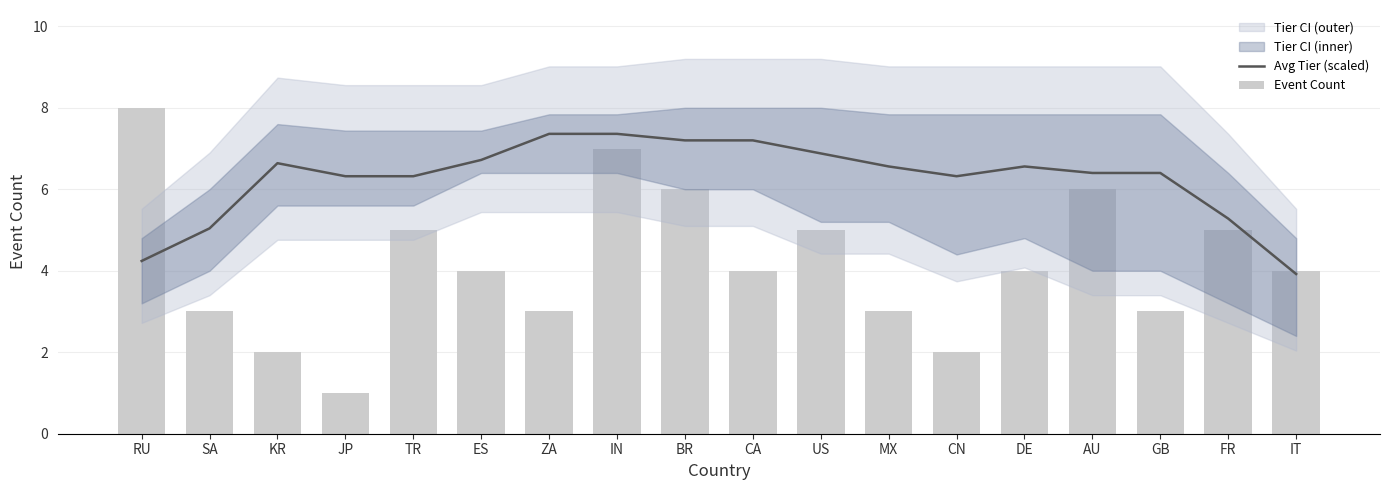

Where is Avg Tier (scaled) nearest to the value 5?

SA